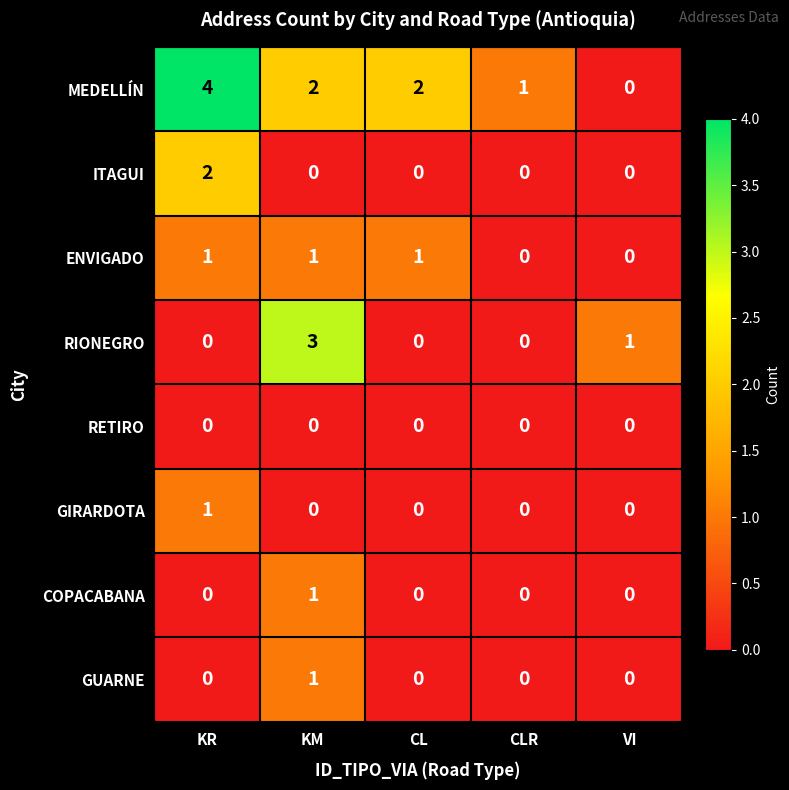

What is the difference between the highest and lowest values at KM?

3